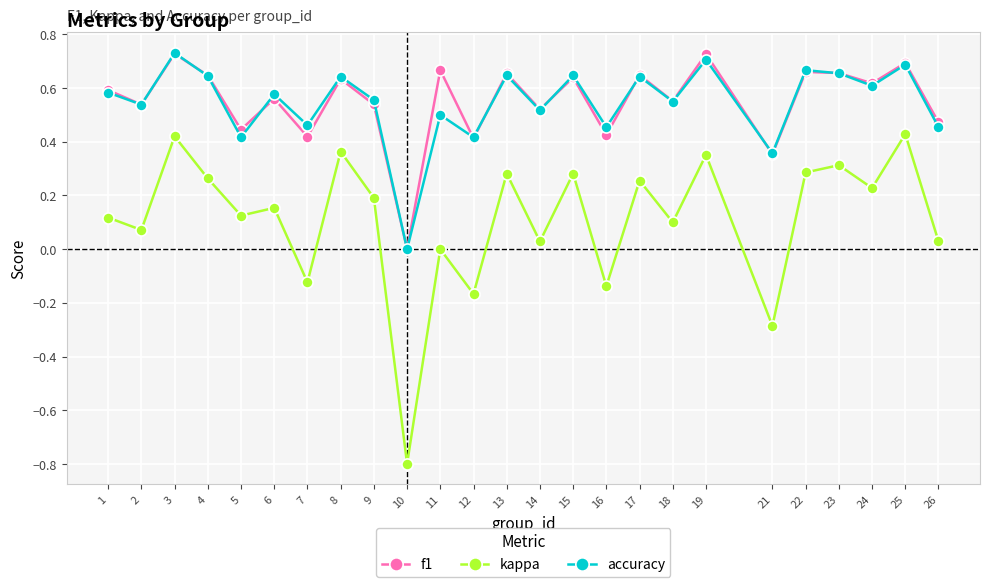

What is the total value across all series at 25?

1.8